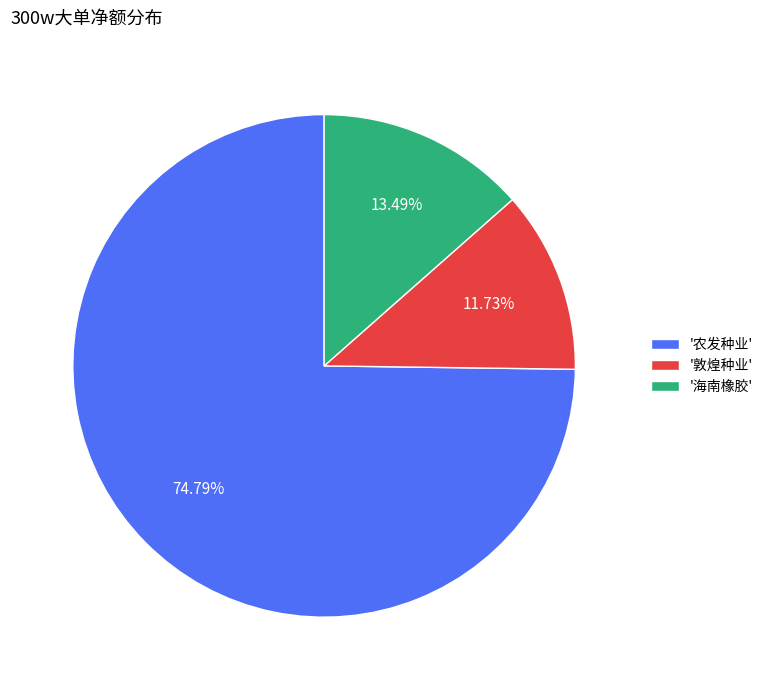

Does any single category account for the majority?

Yes